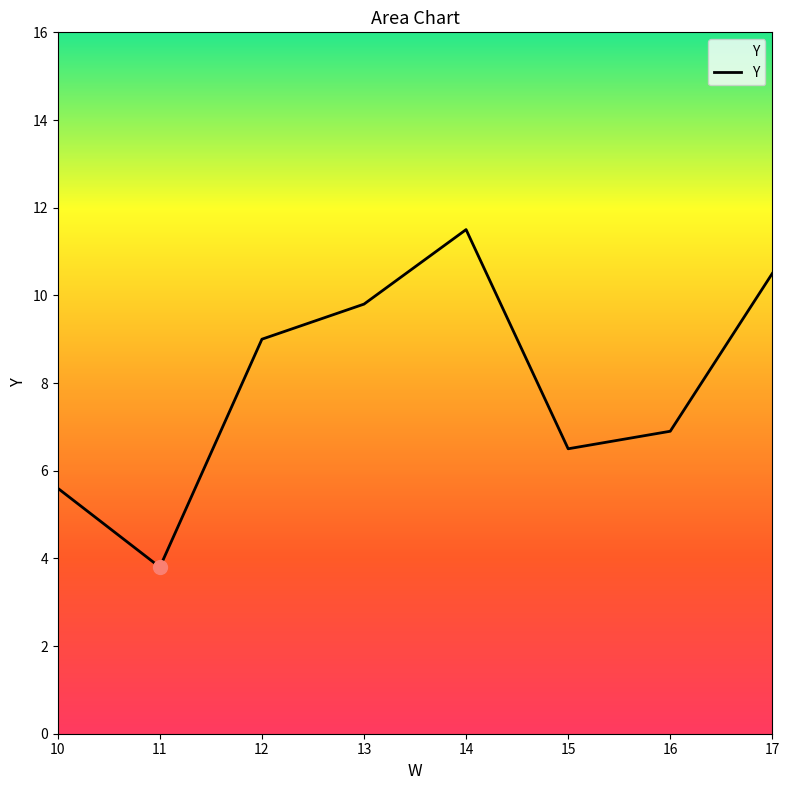

Which category has the lowest value across all series?

11